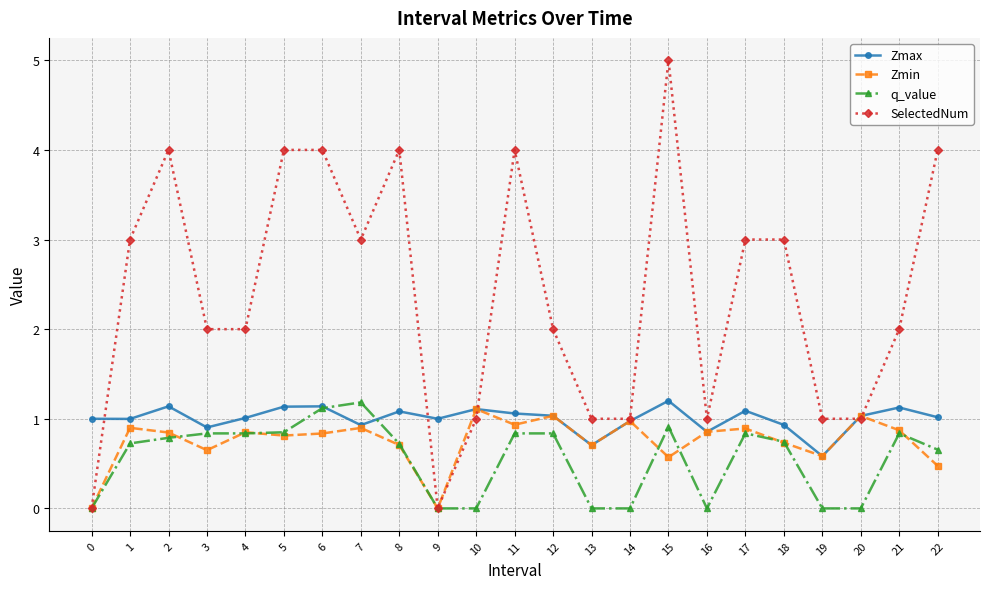

At which category does Zmin reach its first local valley?

3